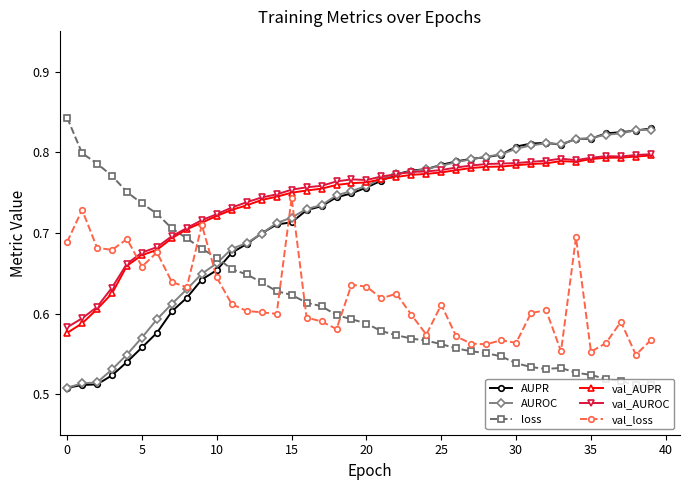

True or false: loss and val_loss intersect in this chart.

True